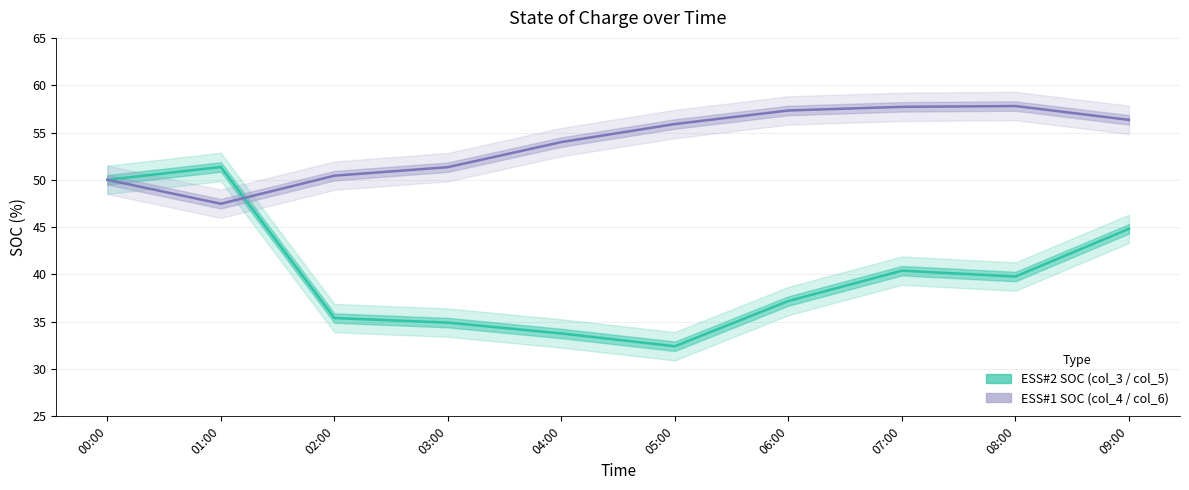

How many lines are shown in the chart?

2